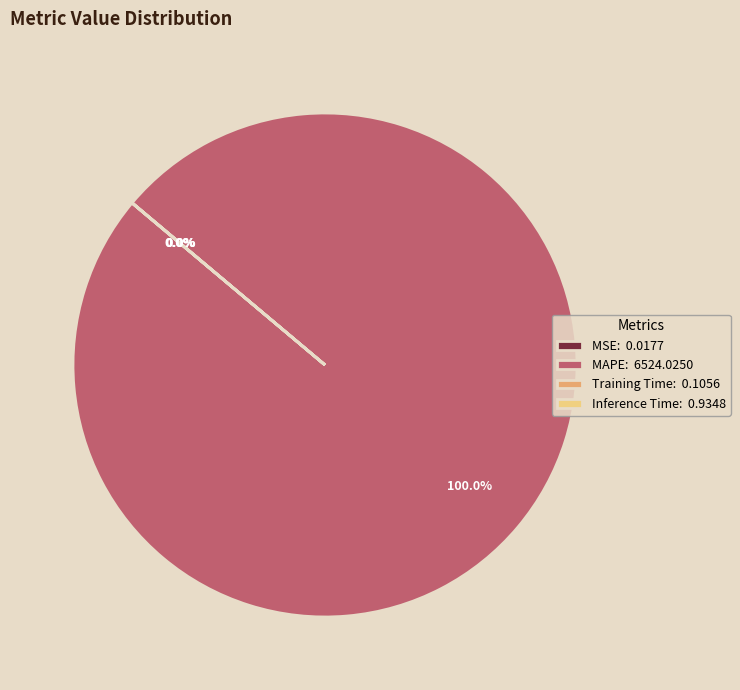

Is there a majority slice in this chart?

Yes